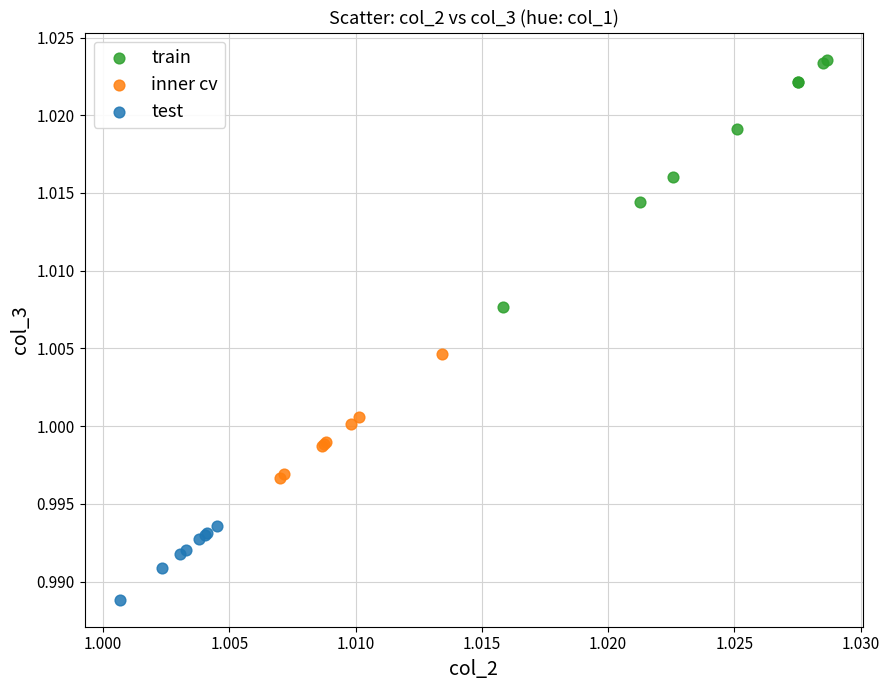

Which series contains the highest Y value?

train